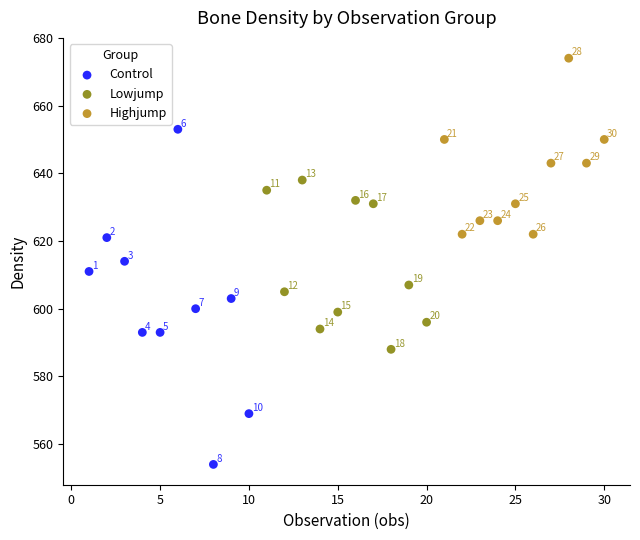

Which series has the widest spread of Y values?

Control